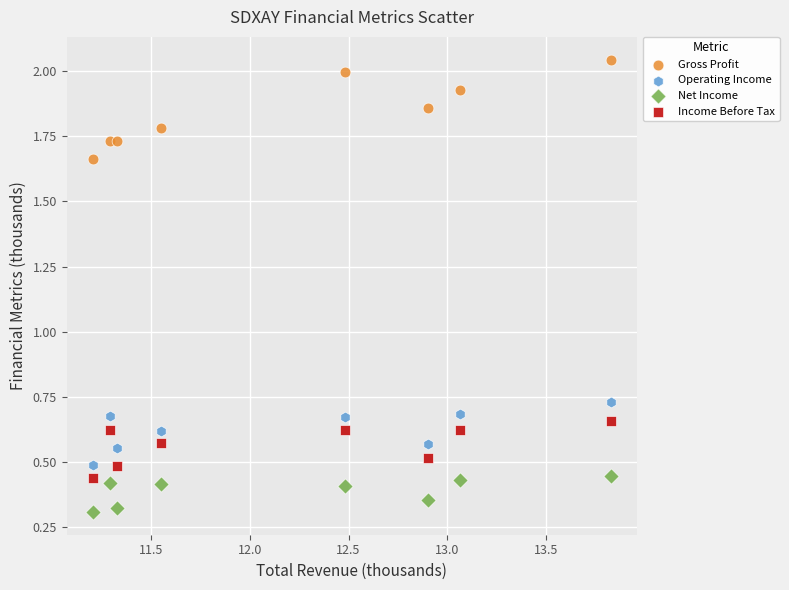

Which series has the widest spread of Y values?

Gross Profit